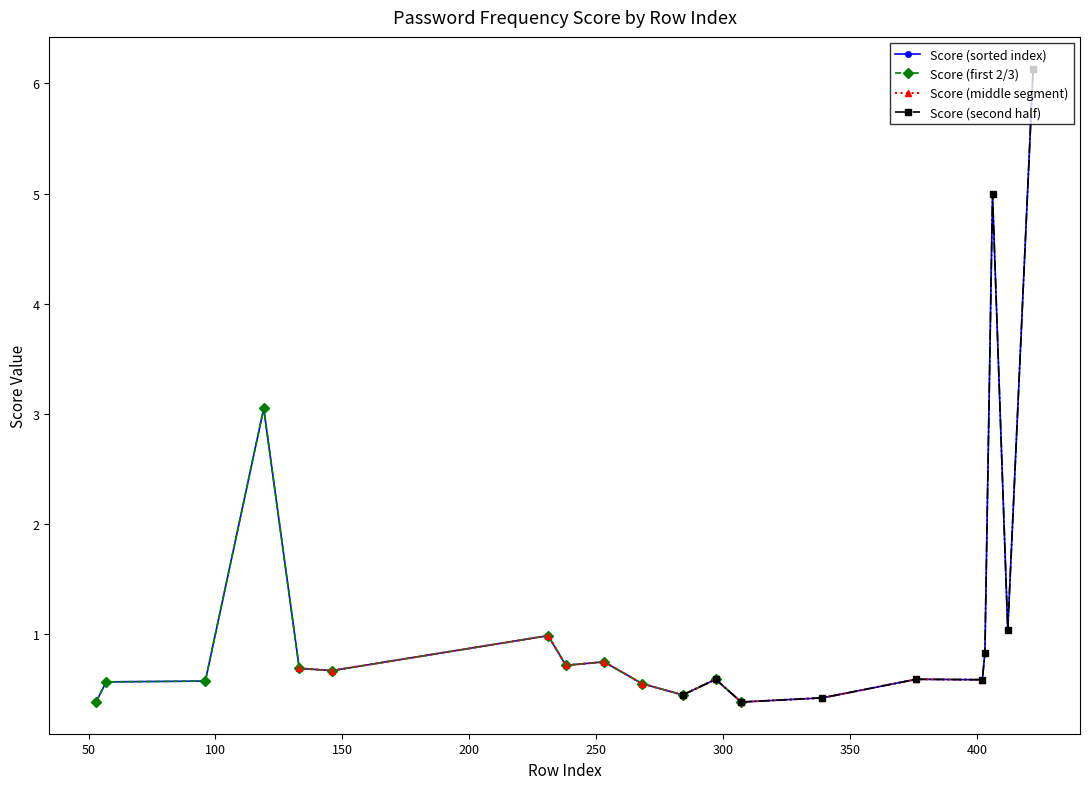

What is the average value?

1.3